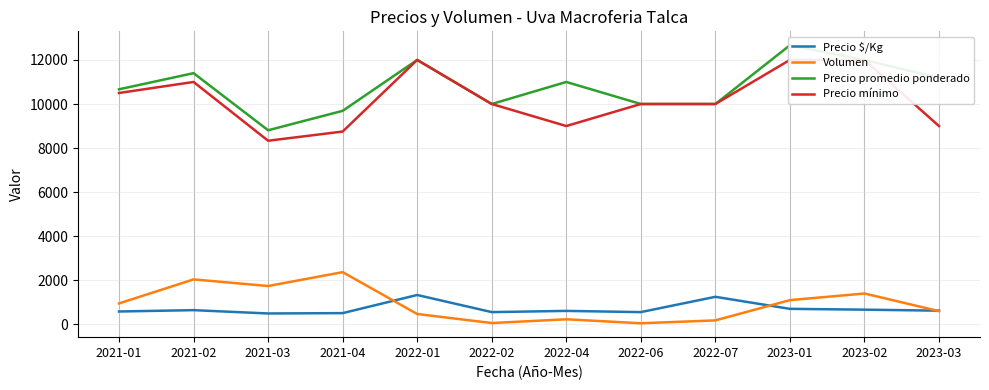

How many times do Volumen and Precio $/Kg cross each other?

3